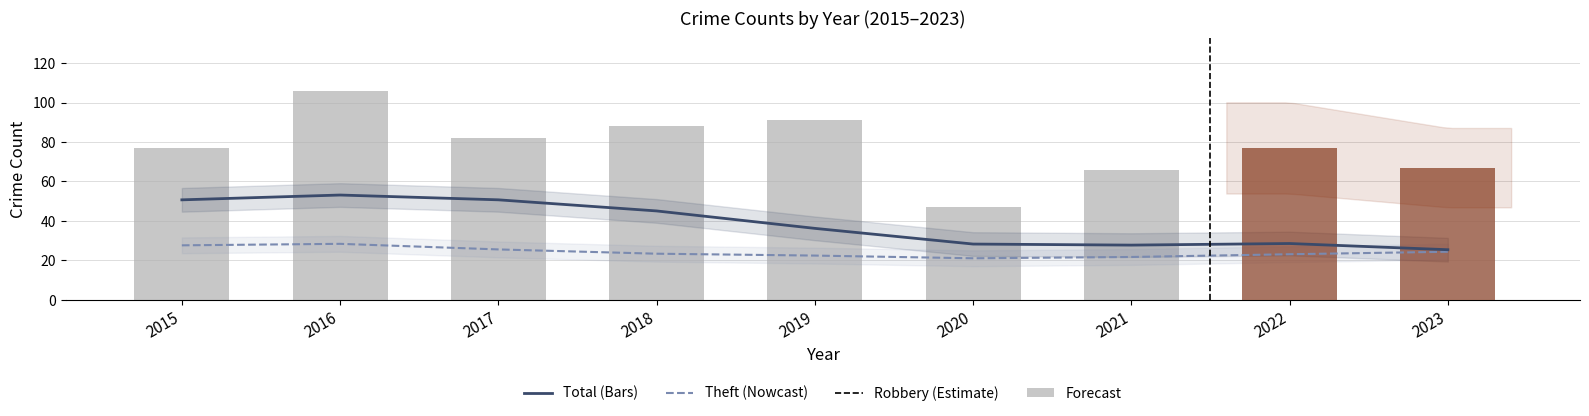

Which series changed the most between 2019 and 2022?

Total